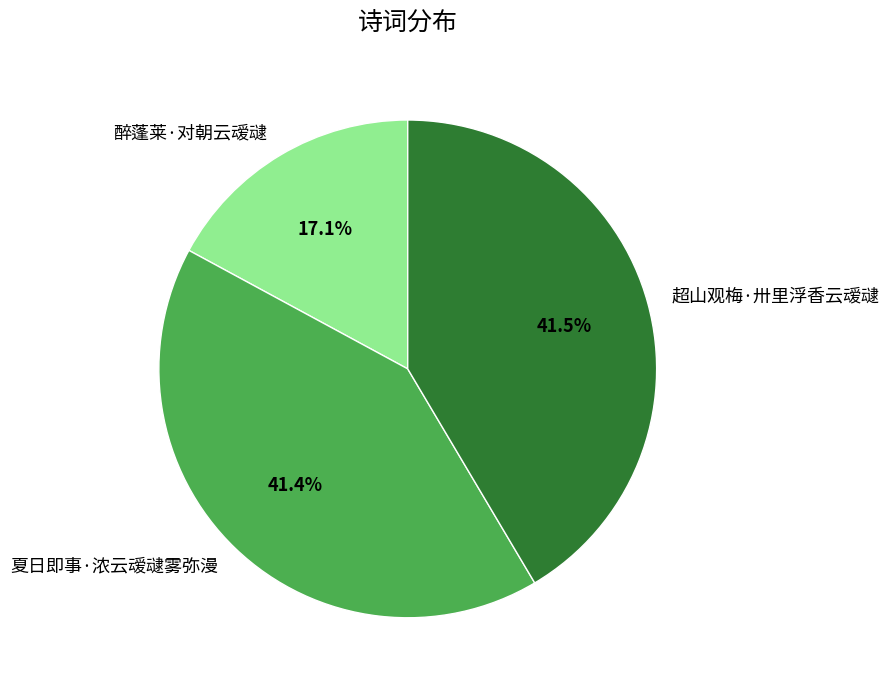

How many slices are in this pie chart?

3